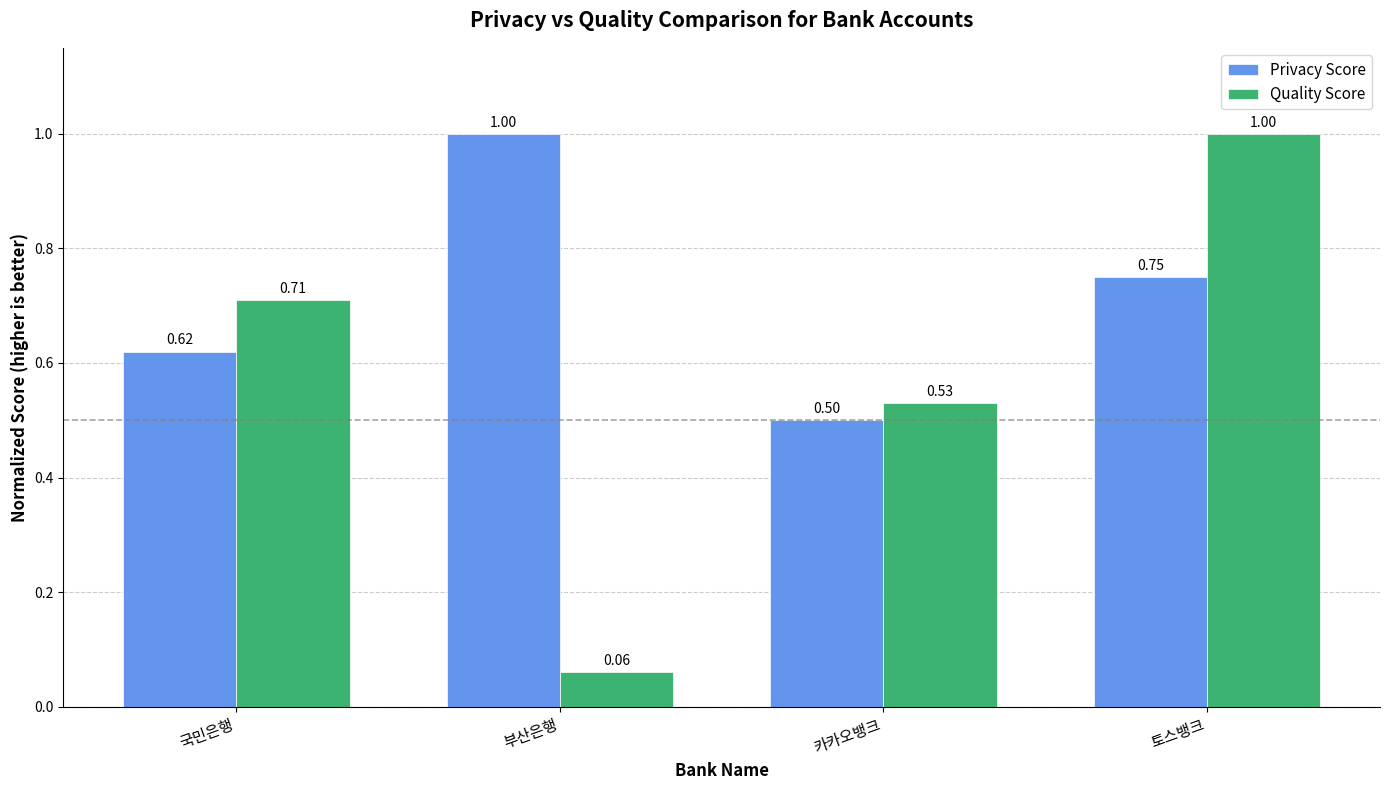

Is the value of Quality Score at 토스뱅크 greater than the value of Privacy Score at 토스뱅크?

Yes